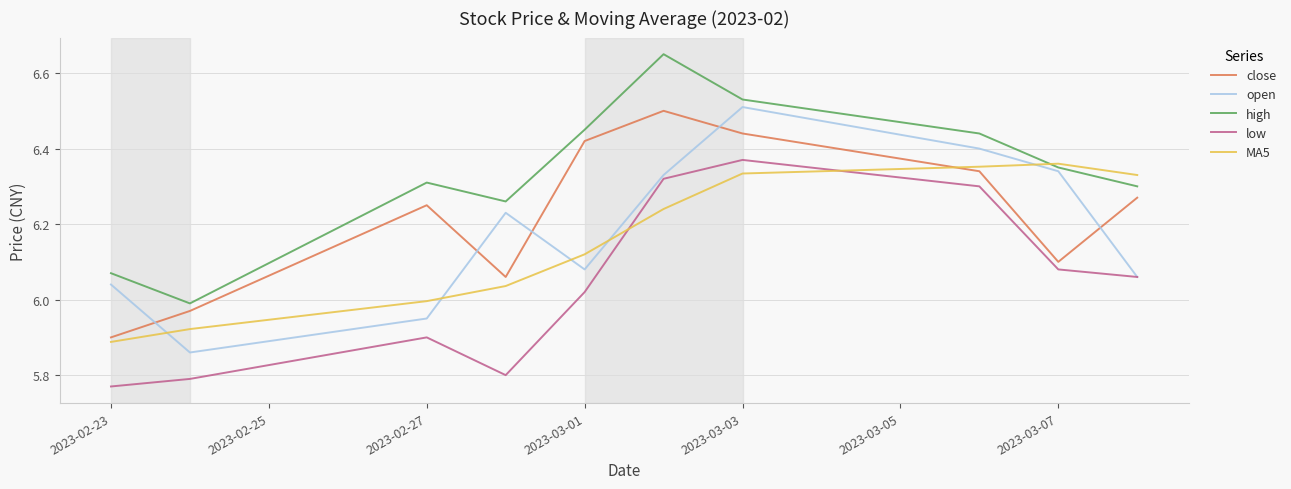

Which series has the largest range (max minus min)?

high